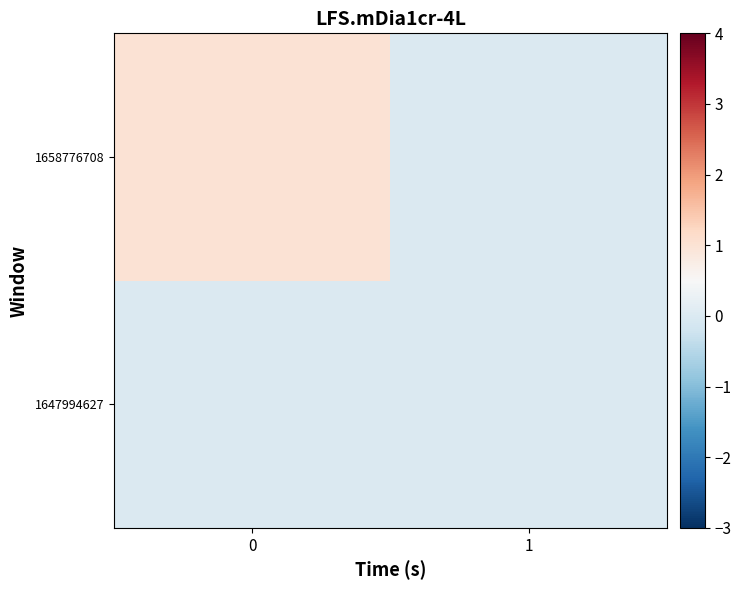

Reading left to right, extract all data points from this chart.

1647994627: 0=0	1=0
1658776708: 0=1	1=0